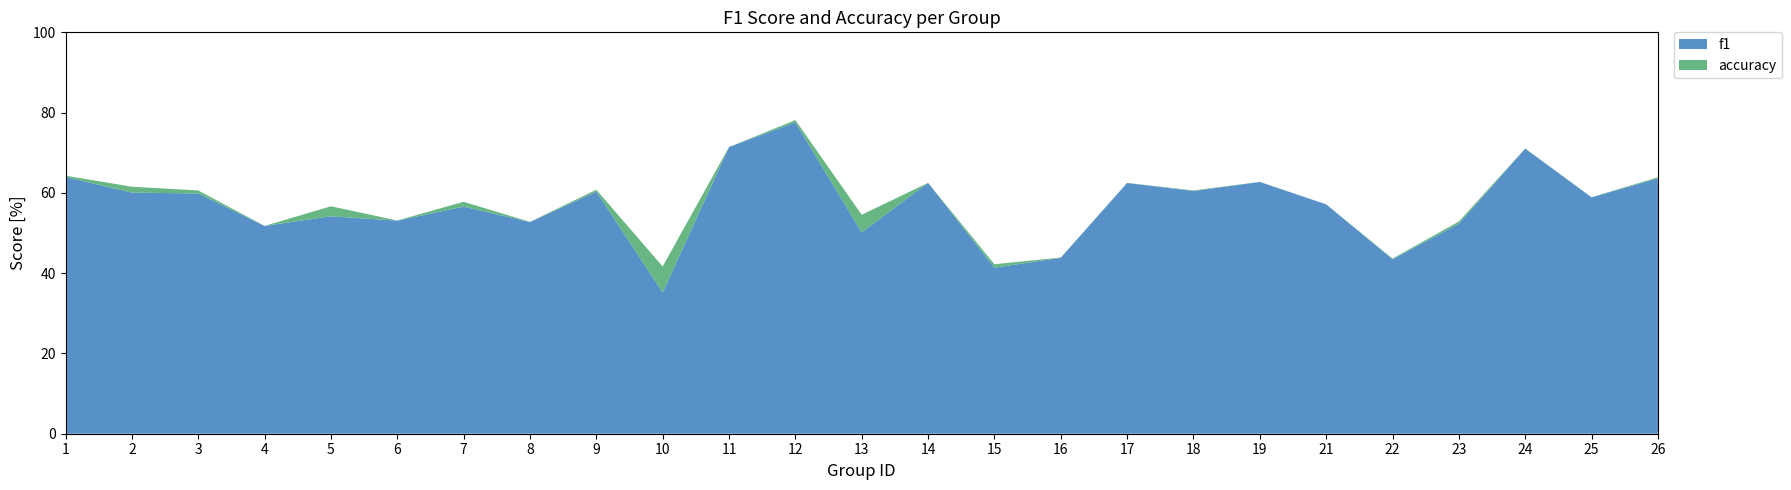

The value of f1 at 24 is 71.0. True or false?

True